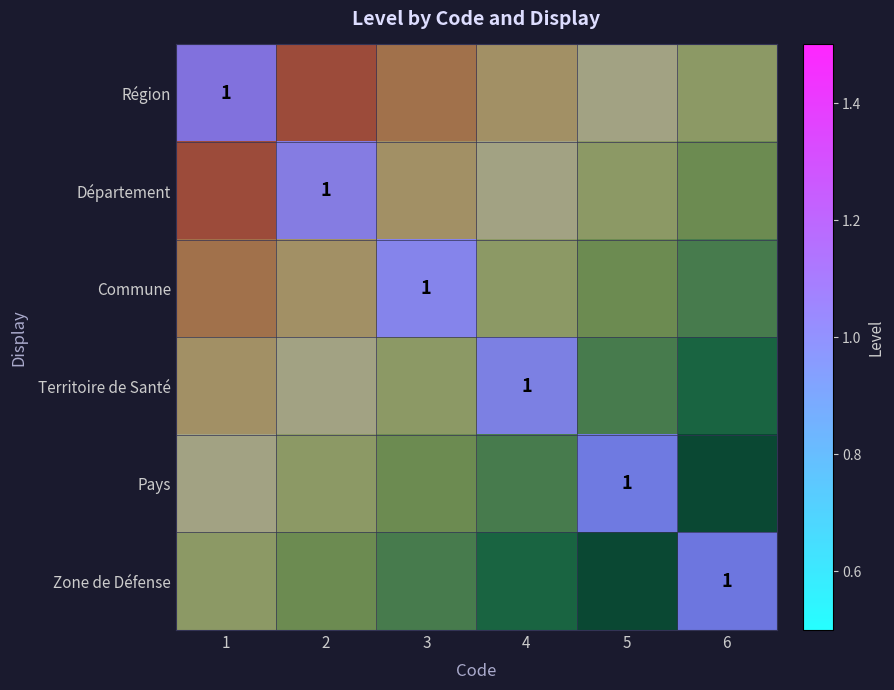

Between 2 and 1, which is larger?

1